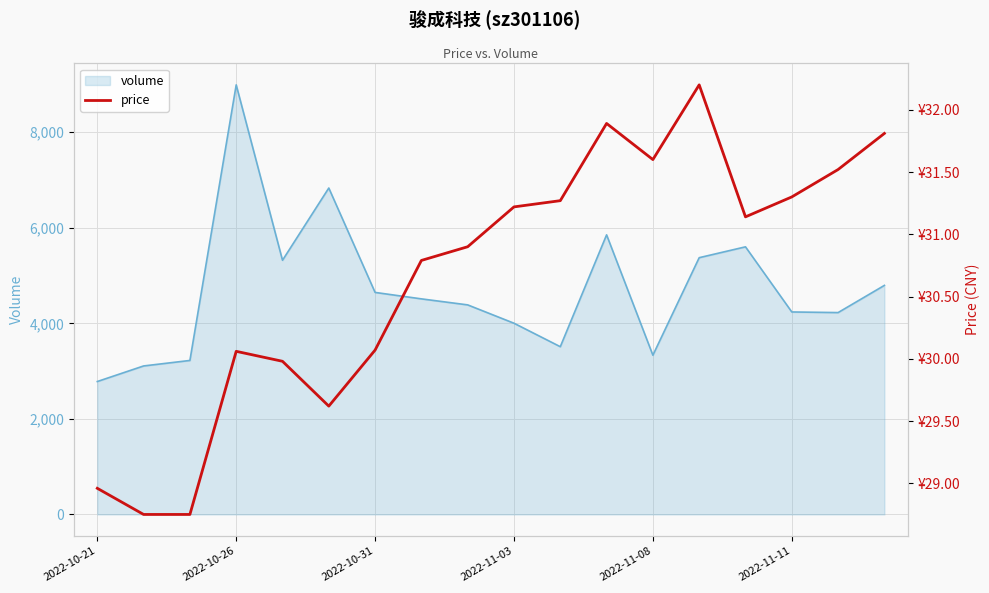

At which label does volume reach its peak?

2022-10-26